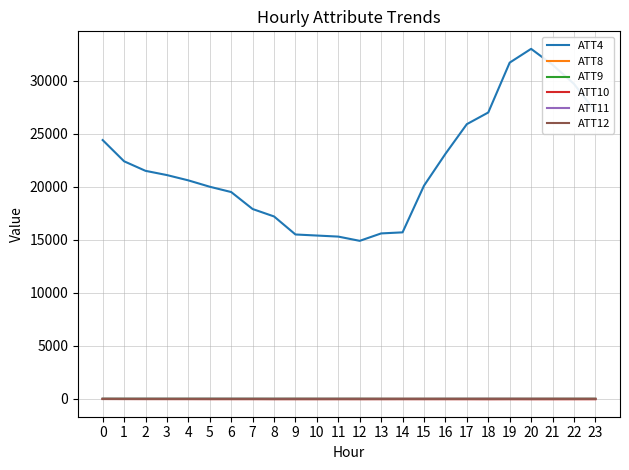

Is this an area chart (filled region under the line)?

No